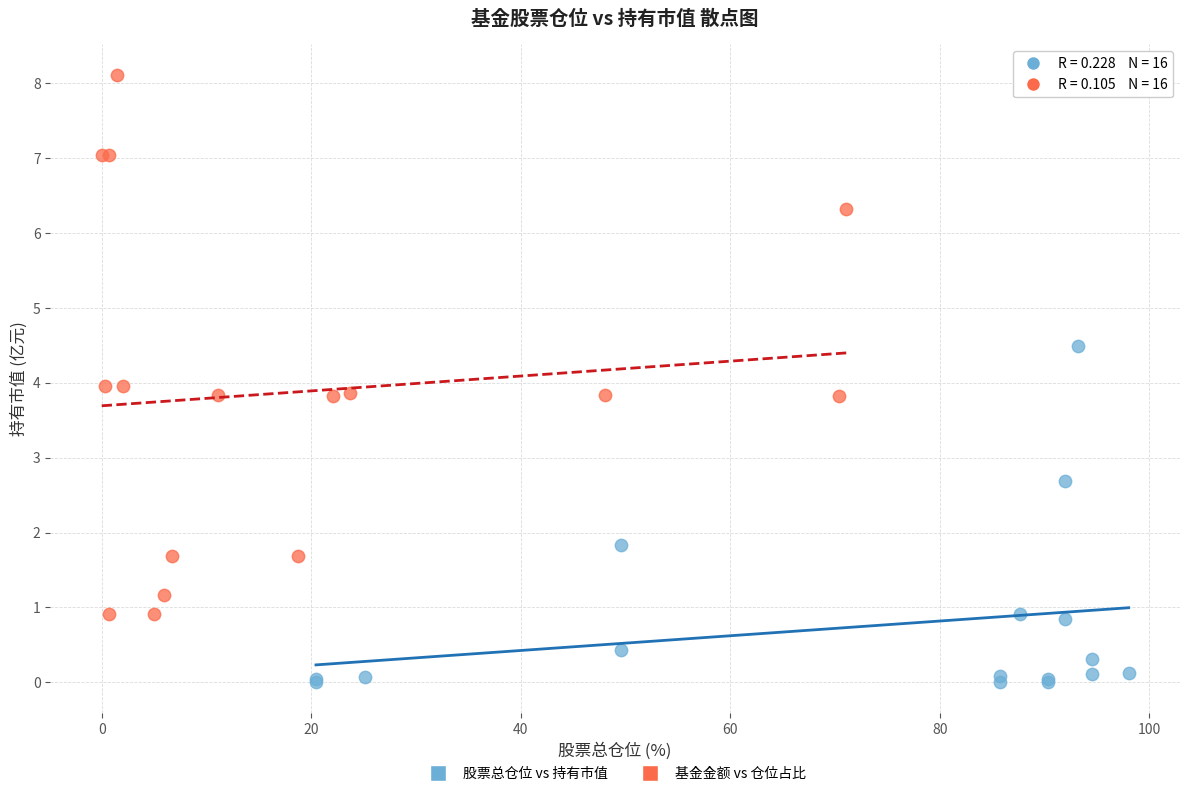

Which series has the widest spread of Y values?

基金金额 vs 仓位占比